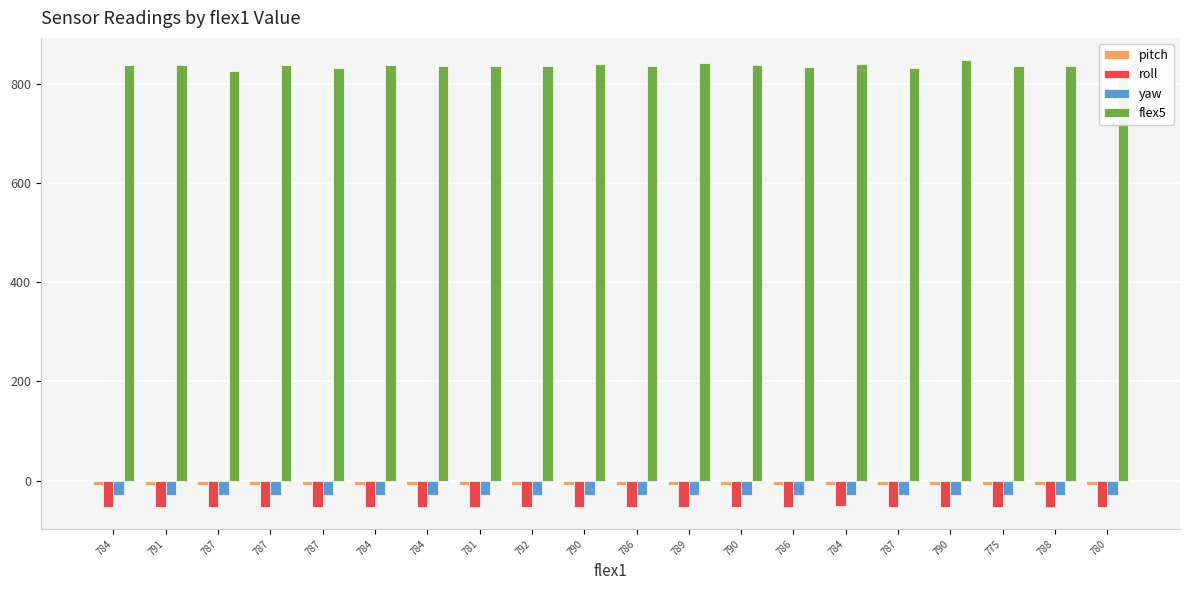

Which label corresponds to the largest value in the chart?

790